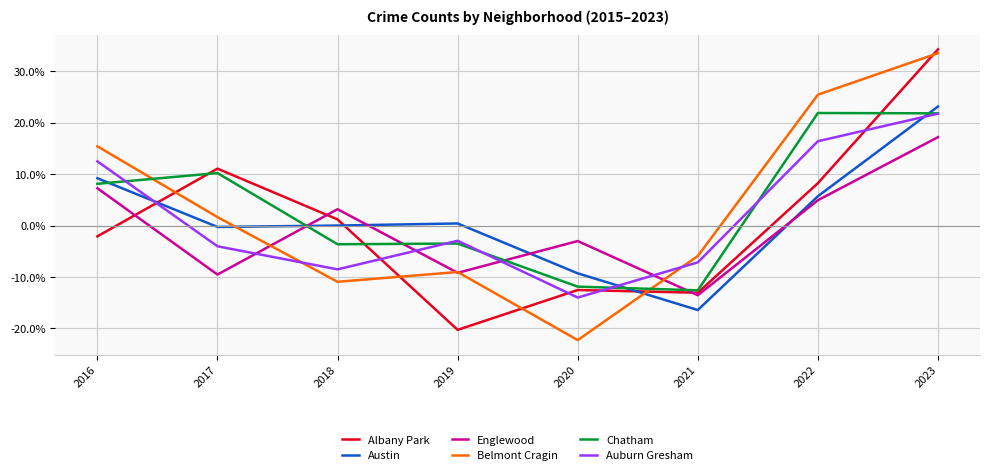

Does the chart have visible grid lines?

Yes